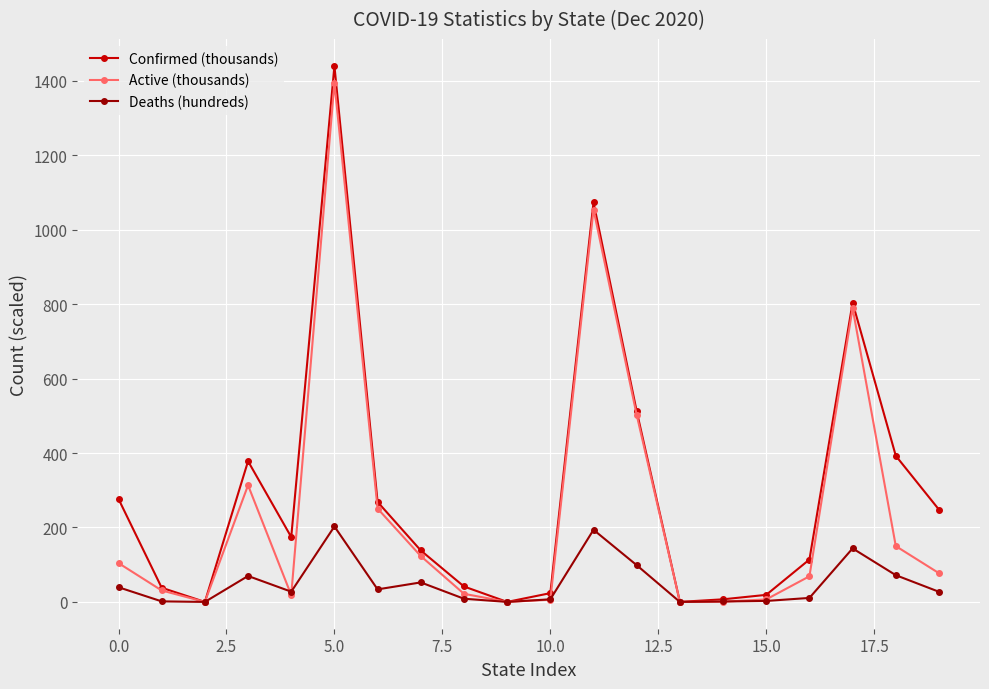

Is this an area chart (filled region under the line)?

No